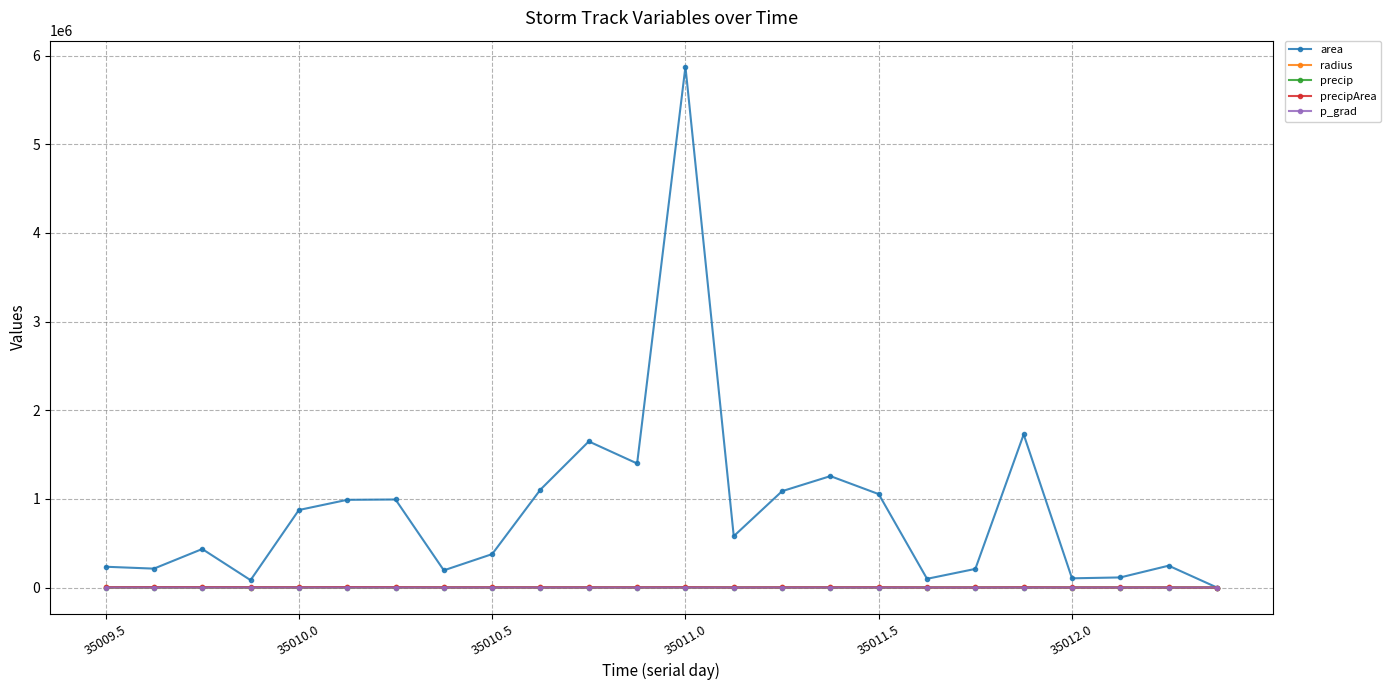

Which series ends up on top after the final intersection of p_grad and precip?

p_grad